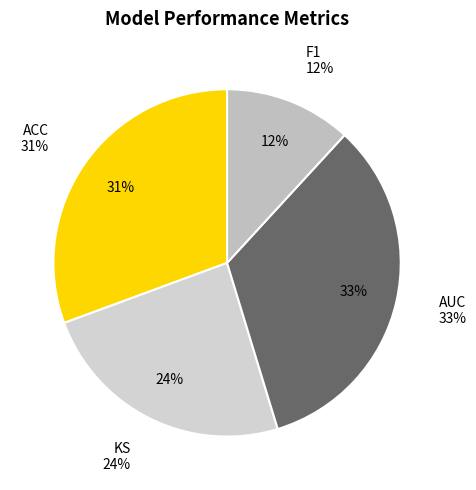

Rank the categories by value from highest to lowest.

AUC, ACC, KS, F1